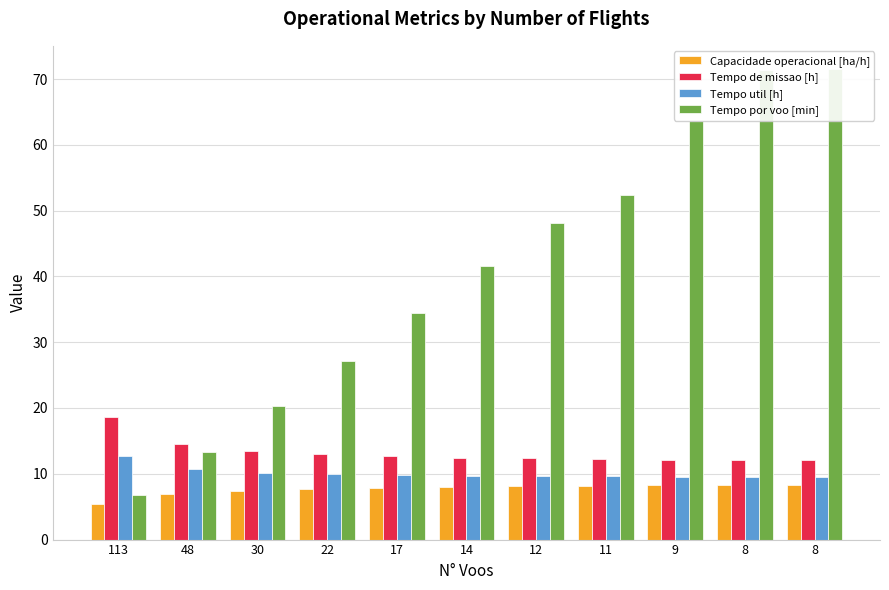

Reading right to left, transcribe all the data shown in this chart.

Capacidade operacional [ha/h]: 8=8.3	8=8.3	9=8.2	11=8.1	12=8.1	14=8.0	17=7.9	22=7.7	30=7.4	48=6.9	113=5.4
Tempo de missao [h]: 8=12.1	8=12.1	9=12.2	11=12.3	12=12.3	14=12.5	17=12.6	22=13.0	30=13.5	48=14.6	113=18.6
Tempo util [h]: 8=9.5	8=9.5	9=9.5	11=9.6	12=9.6	14=9.7	17=9.8	22=9.9	30=10.2	48=10.7	113=12.6
Tempo por voo [min]: 8=71.5	8=71.4	9=63.6	11=52.4	12=48.2	14=41.5	17=34.5	22=27.1	30=20.4	48=13.4	113=6.7